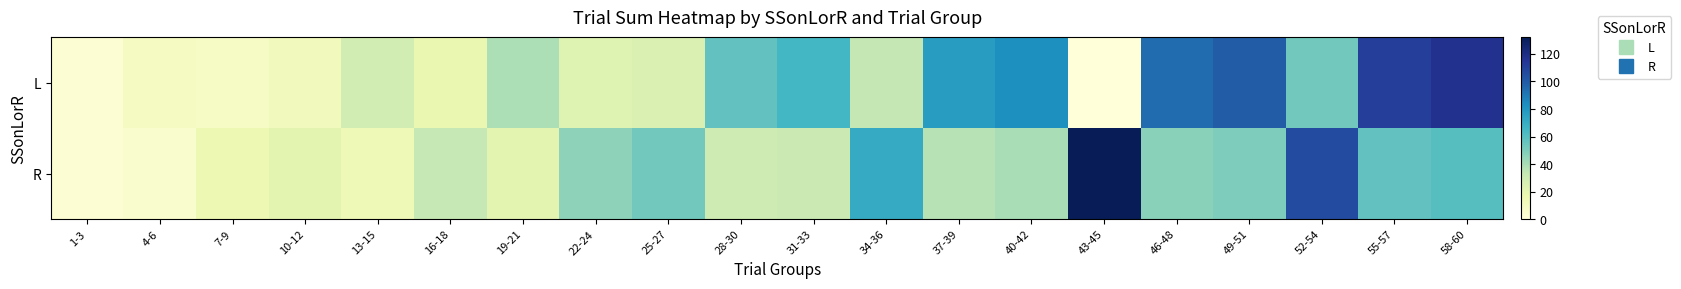

What is the total value across all series at 4-6?

15